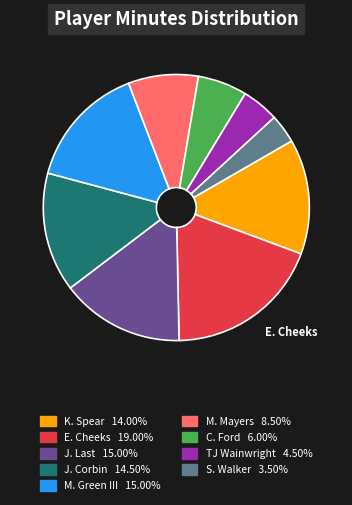

True or false: M. Mayers accounts for 17% of the total.

False